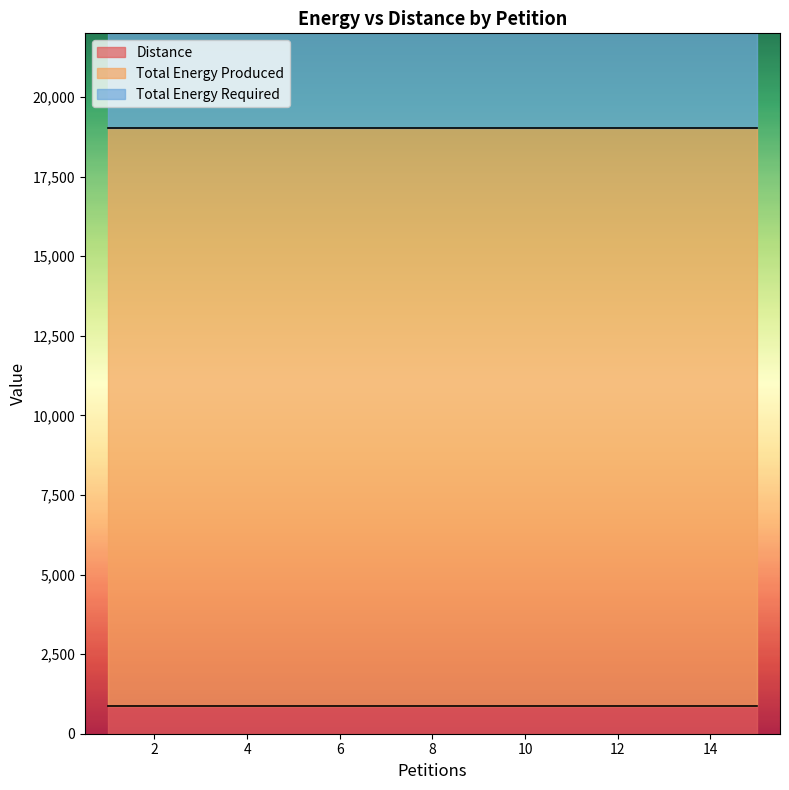

True or false: Total Energy Produced and Distance intersect in this chart.

False